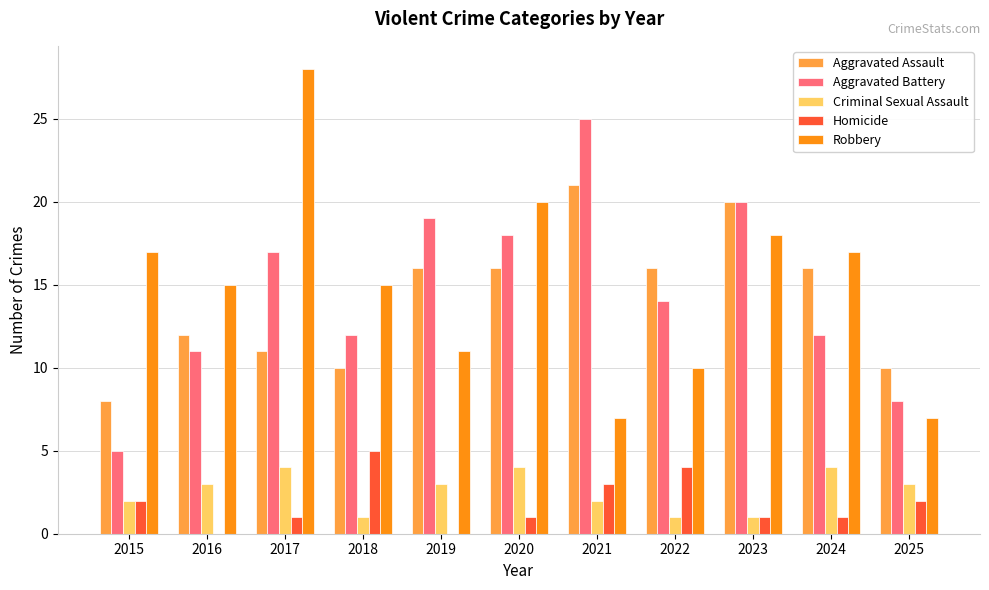

Are the bars grouped side by side (vs. stacked)?

Yes